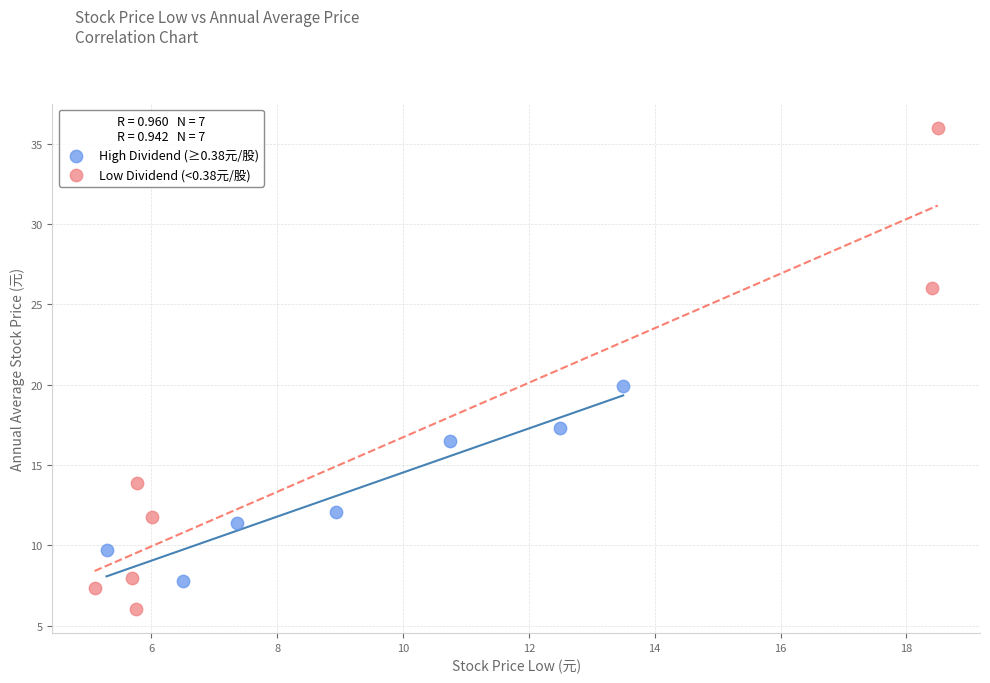

Which series contains the lowest Y value?

Low Dividend (<0.38元/股)